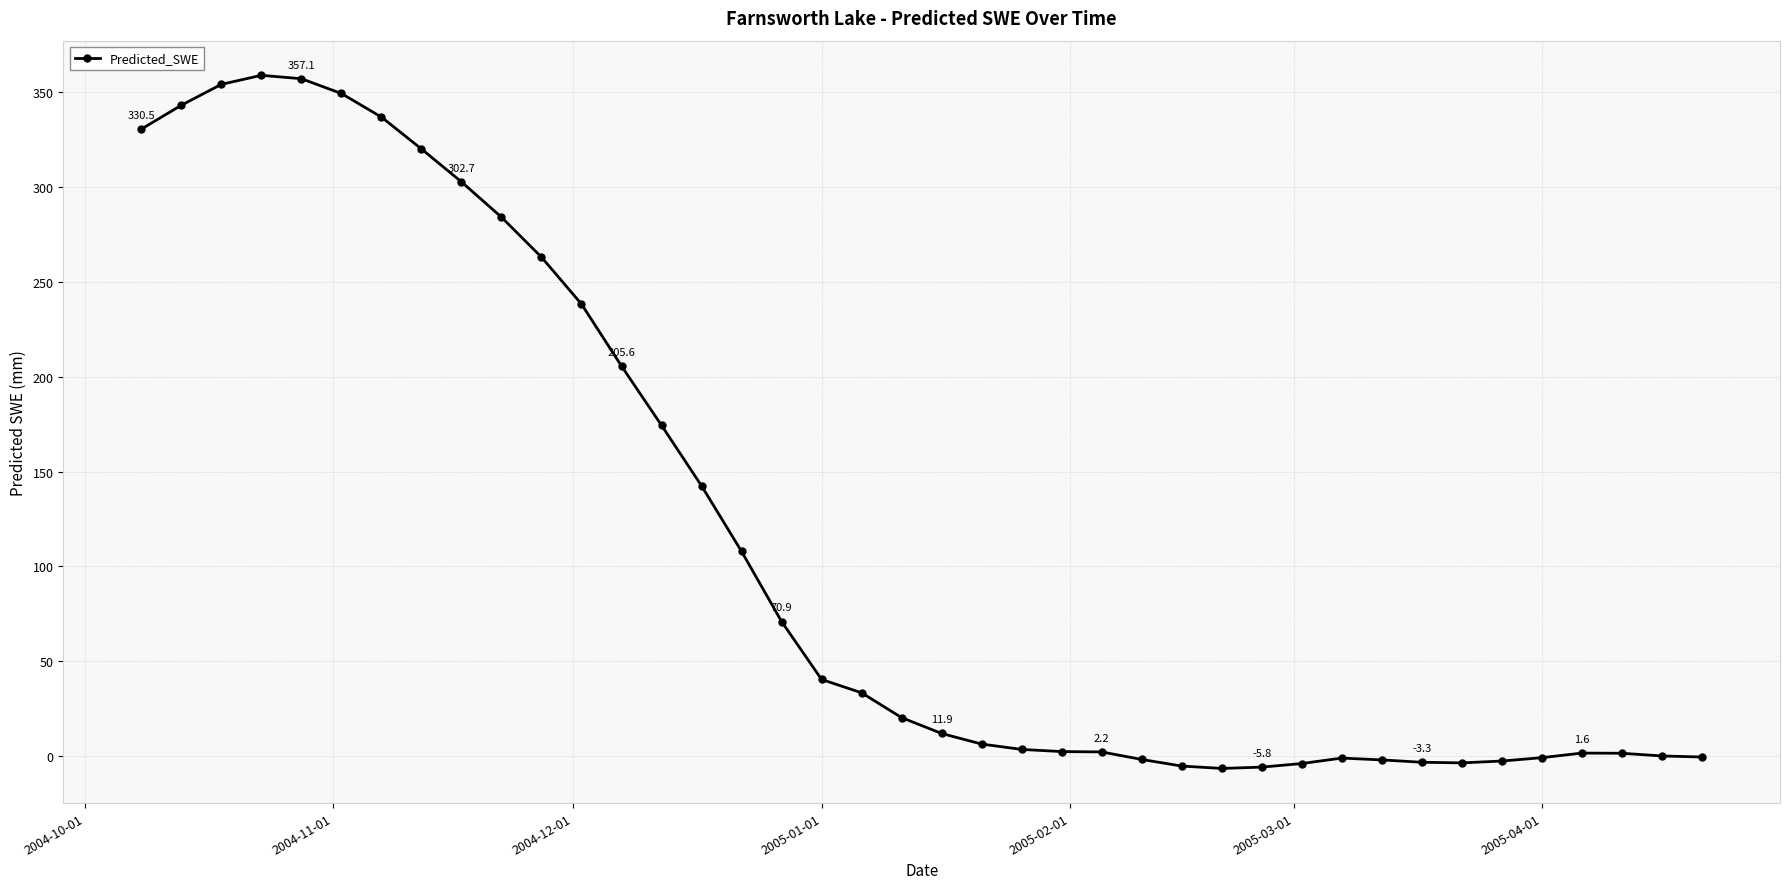

What is the greatest value displayed?

358.9